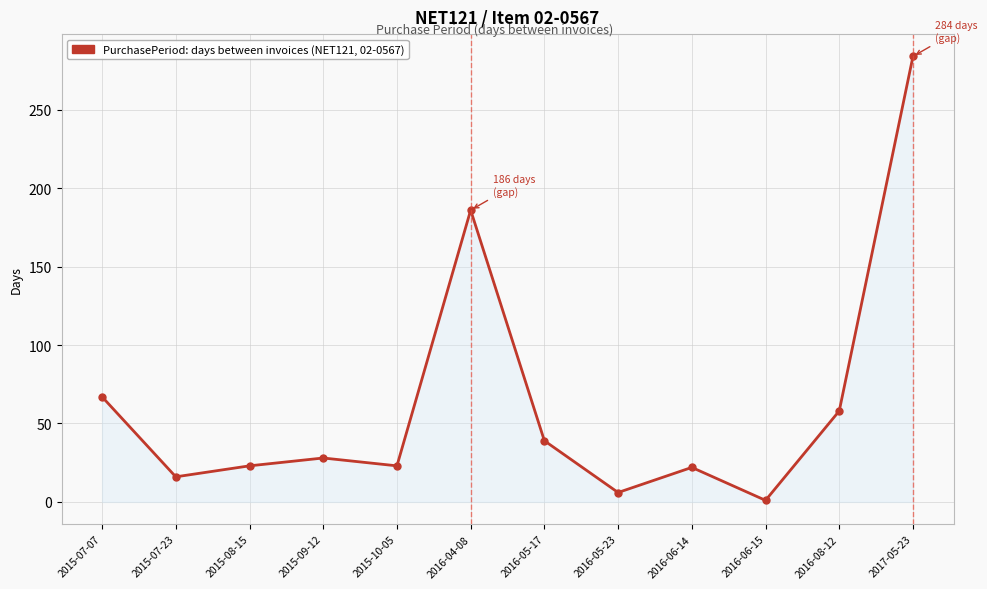

Does the chart have visible grid lines?

Yes